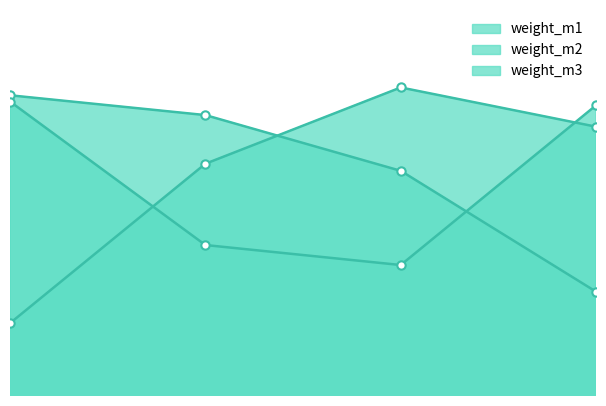

What is the difference between the maximum and minimum values in the weight_m3 series?

0.2